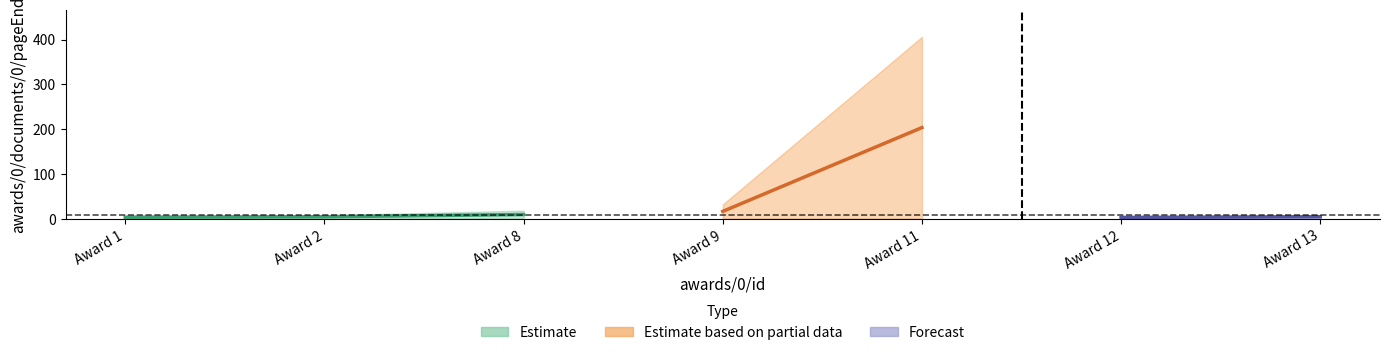

True or false: docId has more than 1 points higher than both neighbors.

False